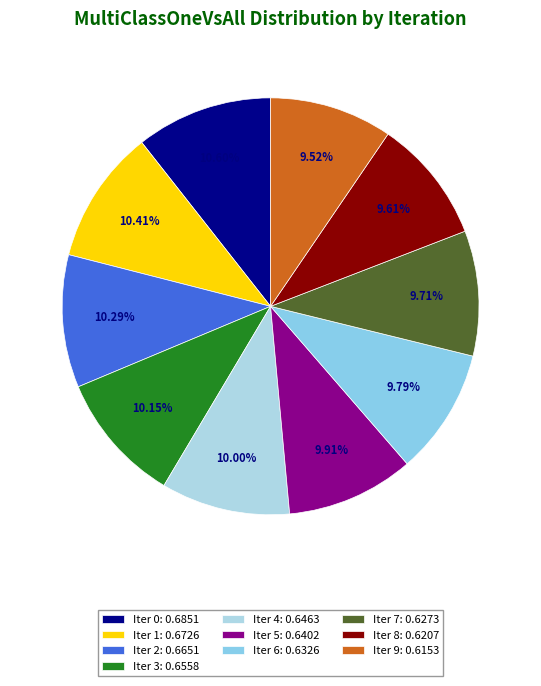

To the nearest percent, what is the average slice percentage?

10%